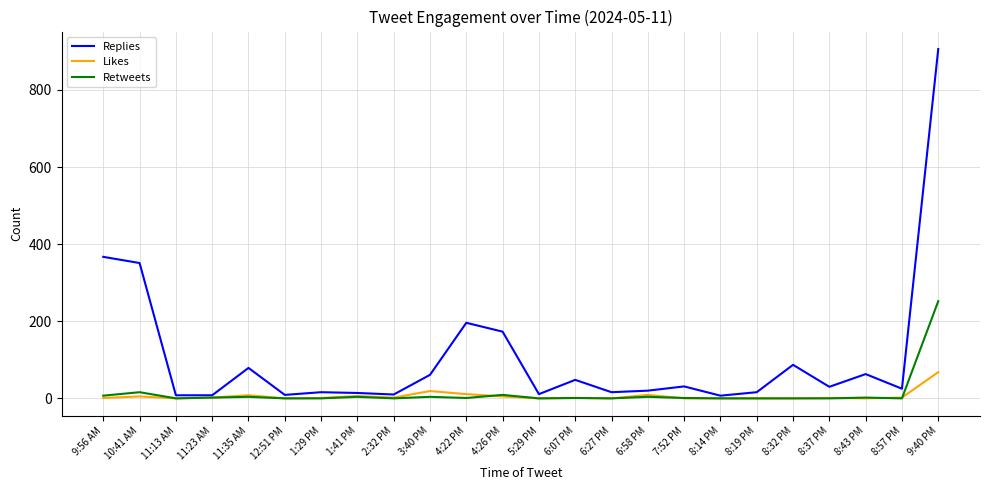

Is the value of Likes at 8:19 PM greater than the value of Replies at 12:51 PM?

No